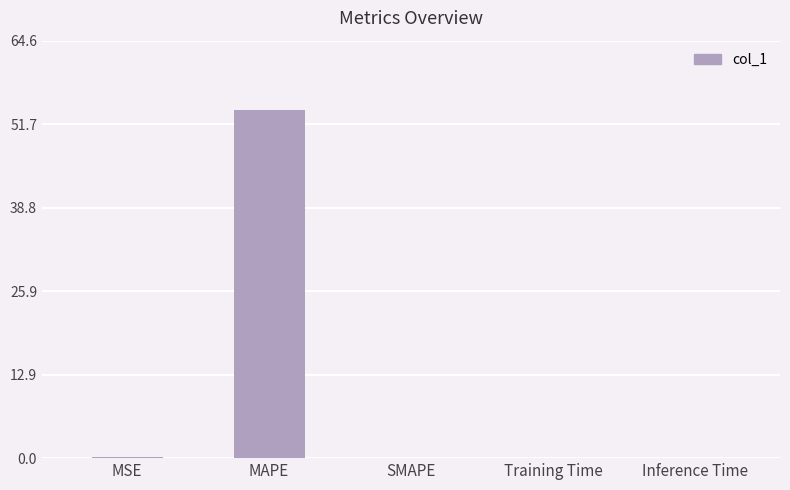

The chart shows a value of 0.0 at SMAPE. True or false?

True